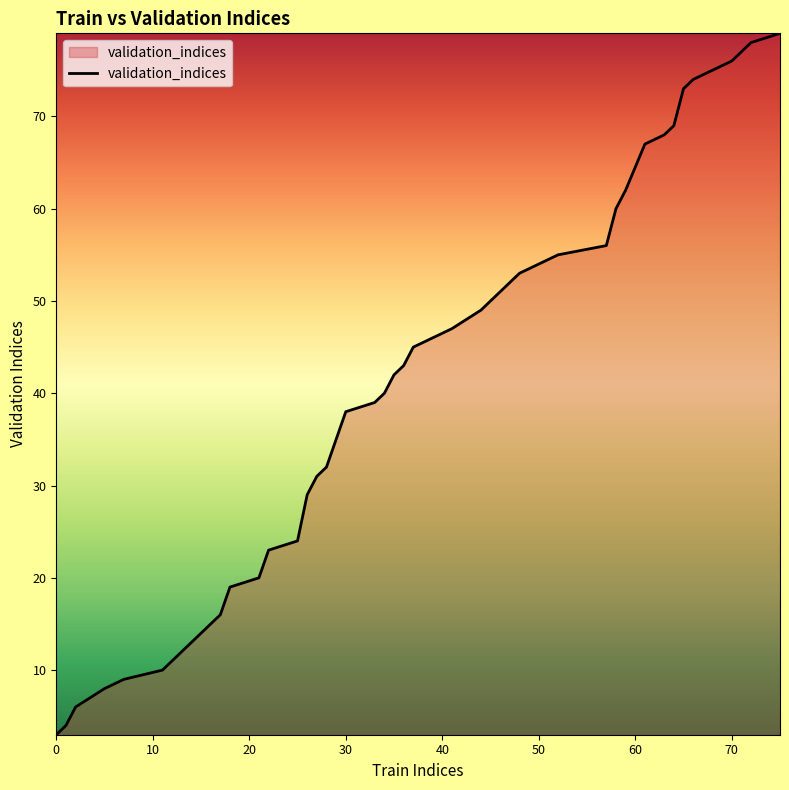

Reading right to left, extract all data points from this chart.

79	78	77	76	74	73	69	68	67	62	60	56	55	54	53	51	49	47	45	43	42	40	39	38	32	31	29	24	23	20	19	16	14	12	10	9	8	6	4	3